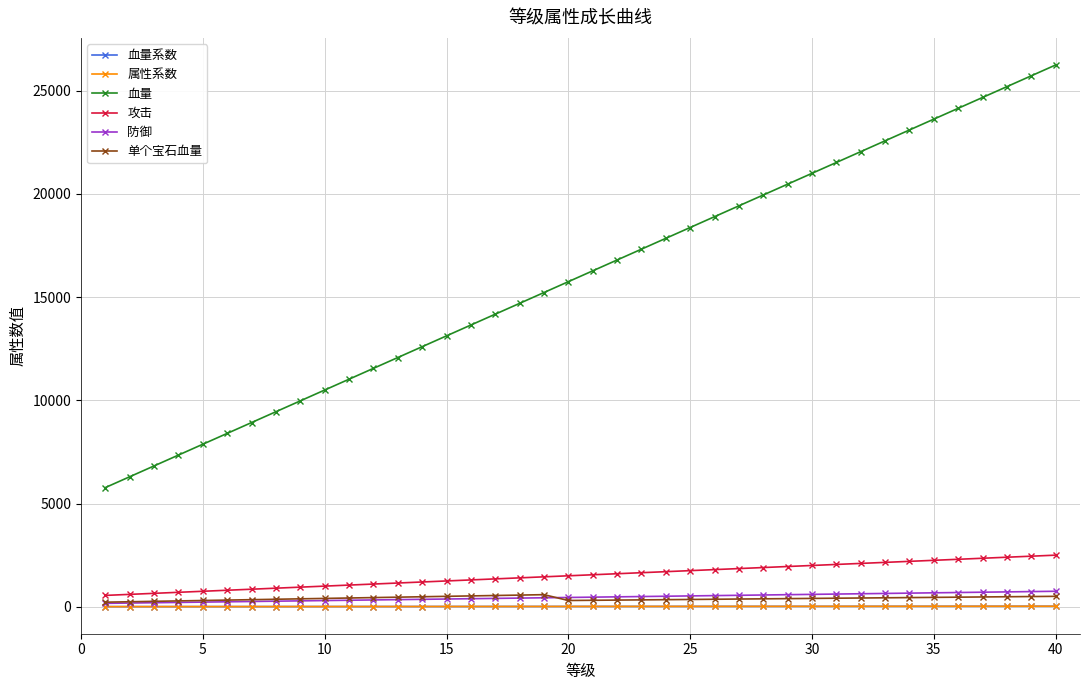

Is this an area chart (filled region under the line)?

No